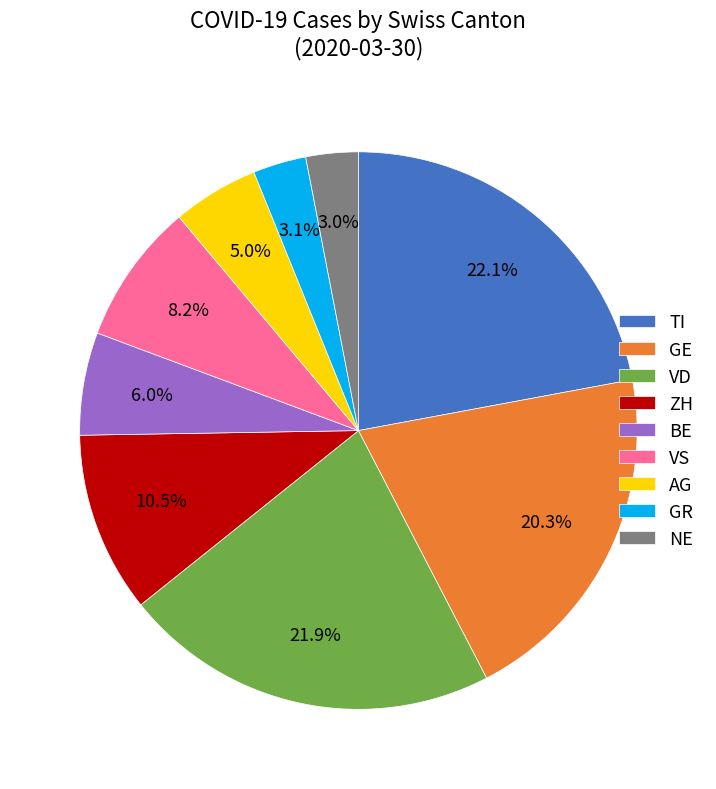

Combined, what portion of the pie is AG and BE?

11.0%